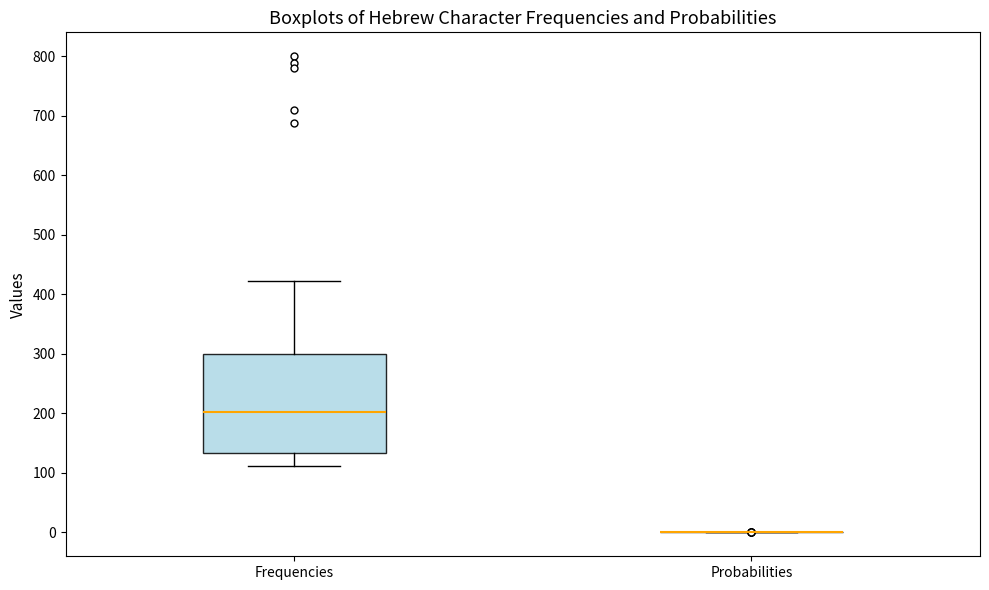

Reading left to right, read every box against the y-axis: the position of its median line, the range the box covers, and the ends of its whiskers. The values are not printed on the chart, so give them approximately, as read against the axis.

Frequencies: median 200, box 130 to 300, whiskers 110 to 420
Probabilities: box collapsed to a line at 0, whiskers 0 to 0